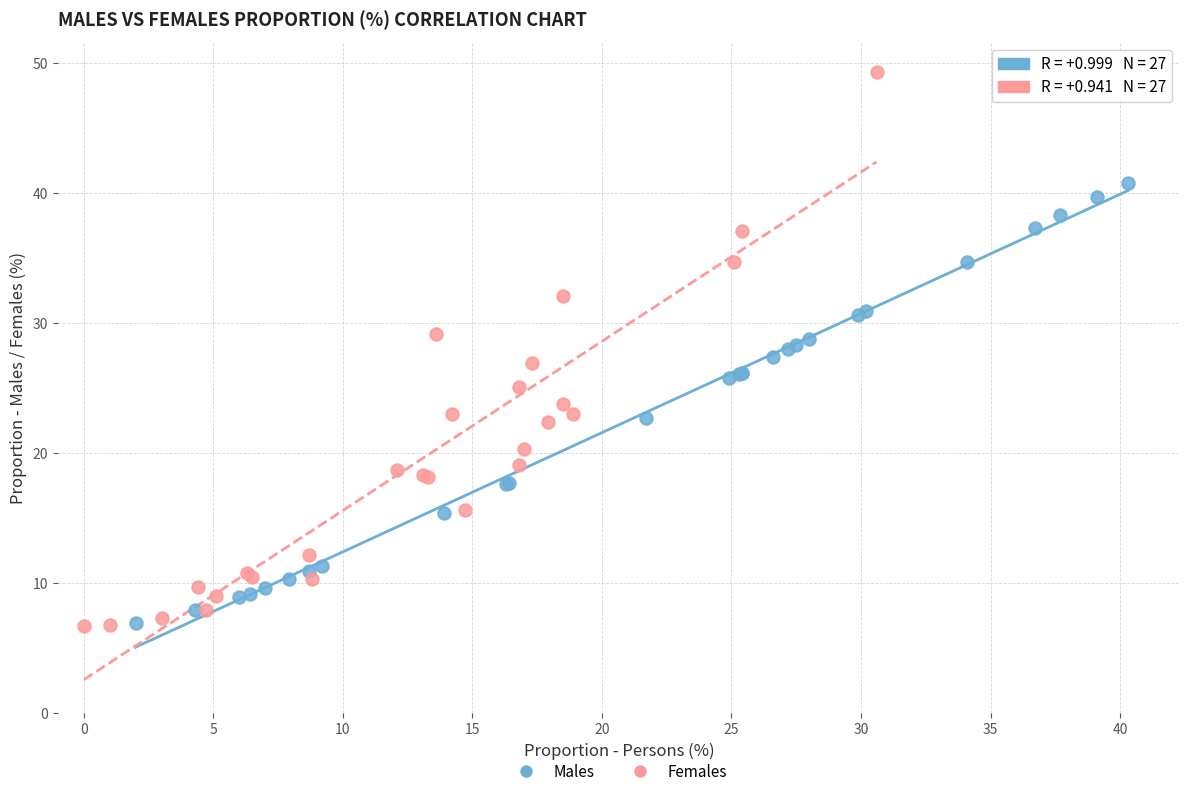

What are all the series names shown in the legend?

Males, Females